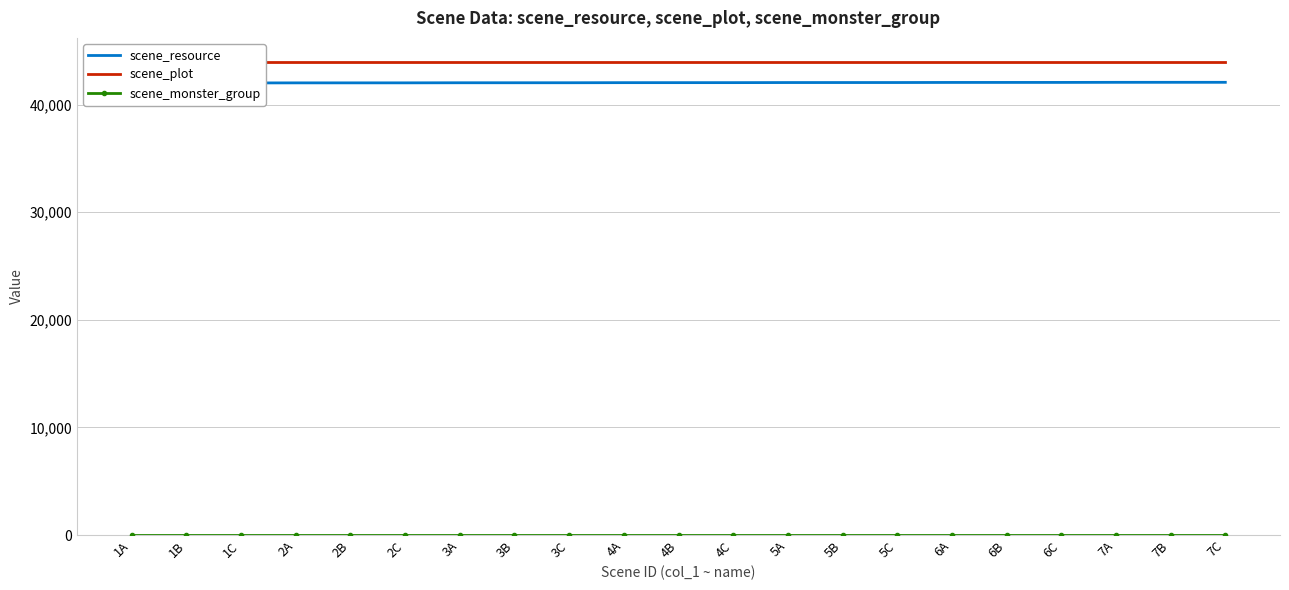

What is the sum of the scene_resource values at 5C and 7C?

84126